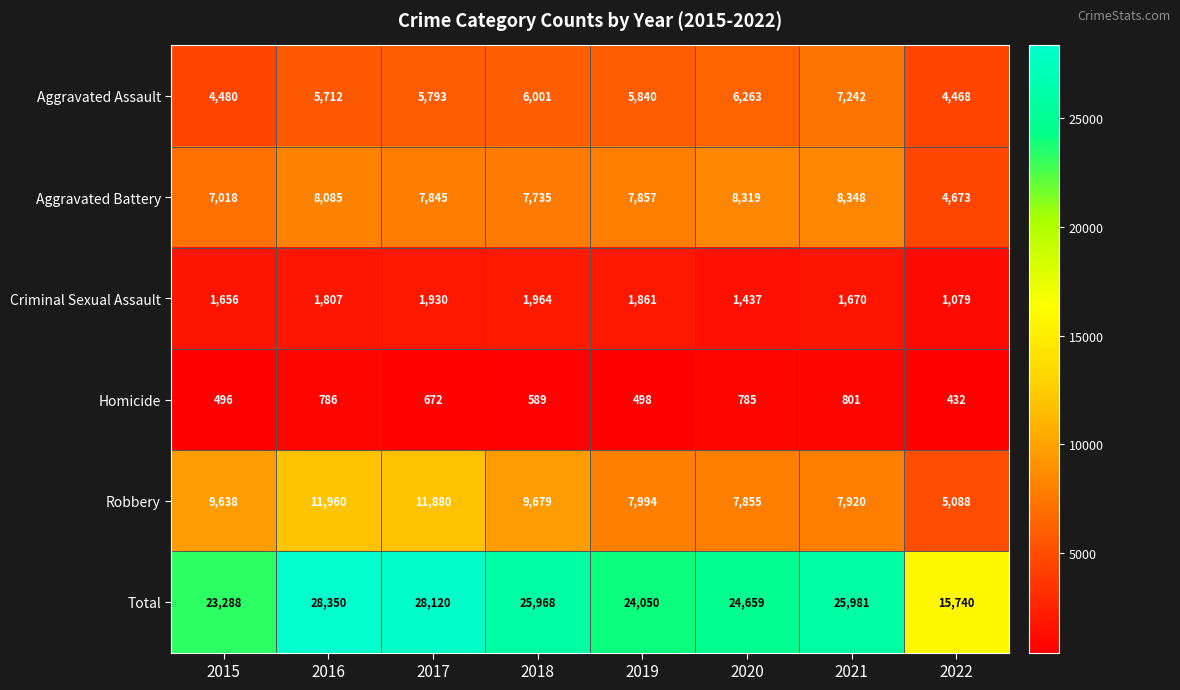

Is it true that Robbery equals 7855 at 2020?

True